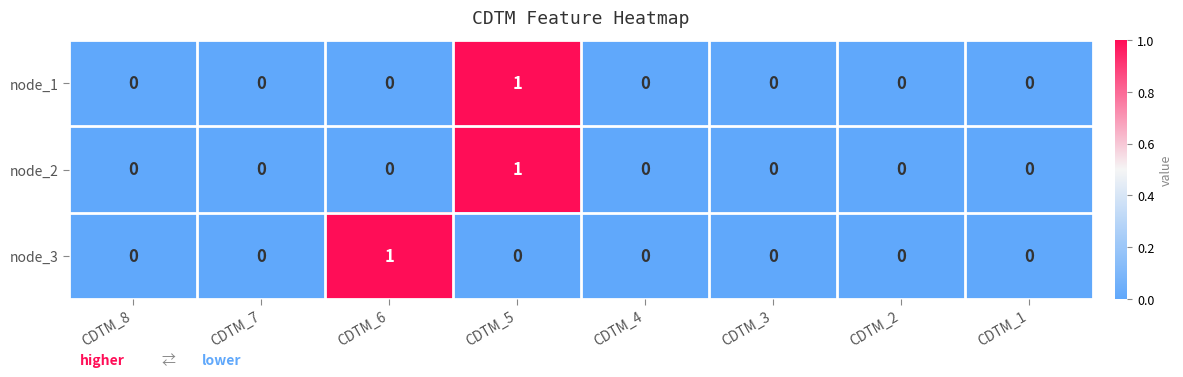

The node_2 series shows 0 at CDTM_4. True or false?

True